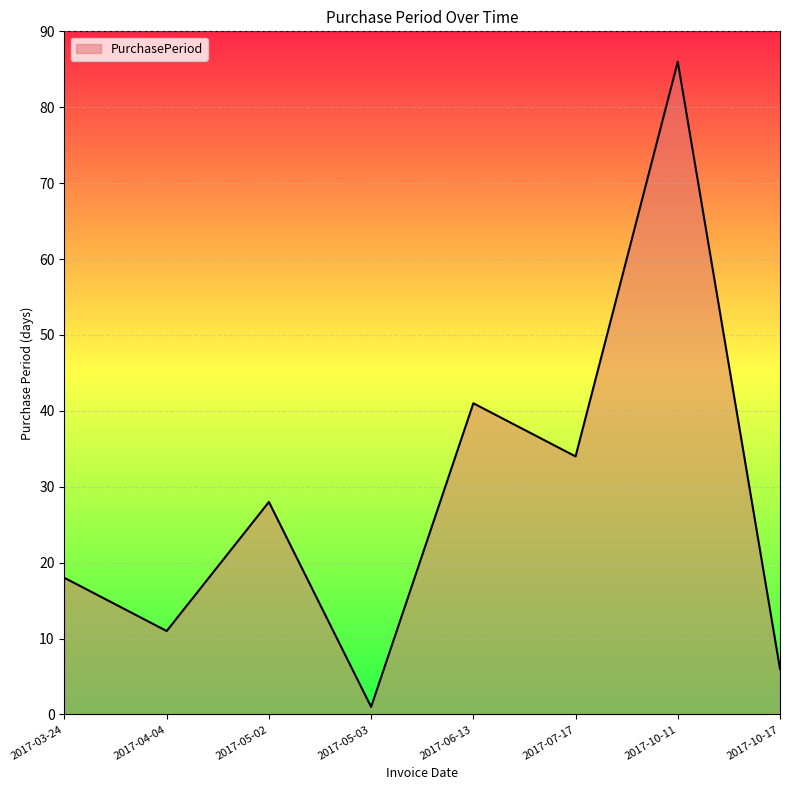

What is the difference between the values at 2017-05-02 and 2017-10-17?

22